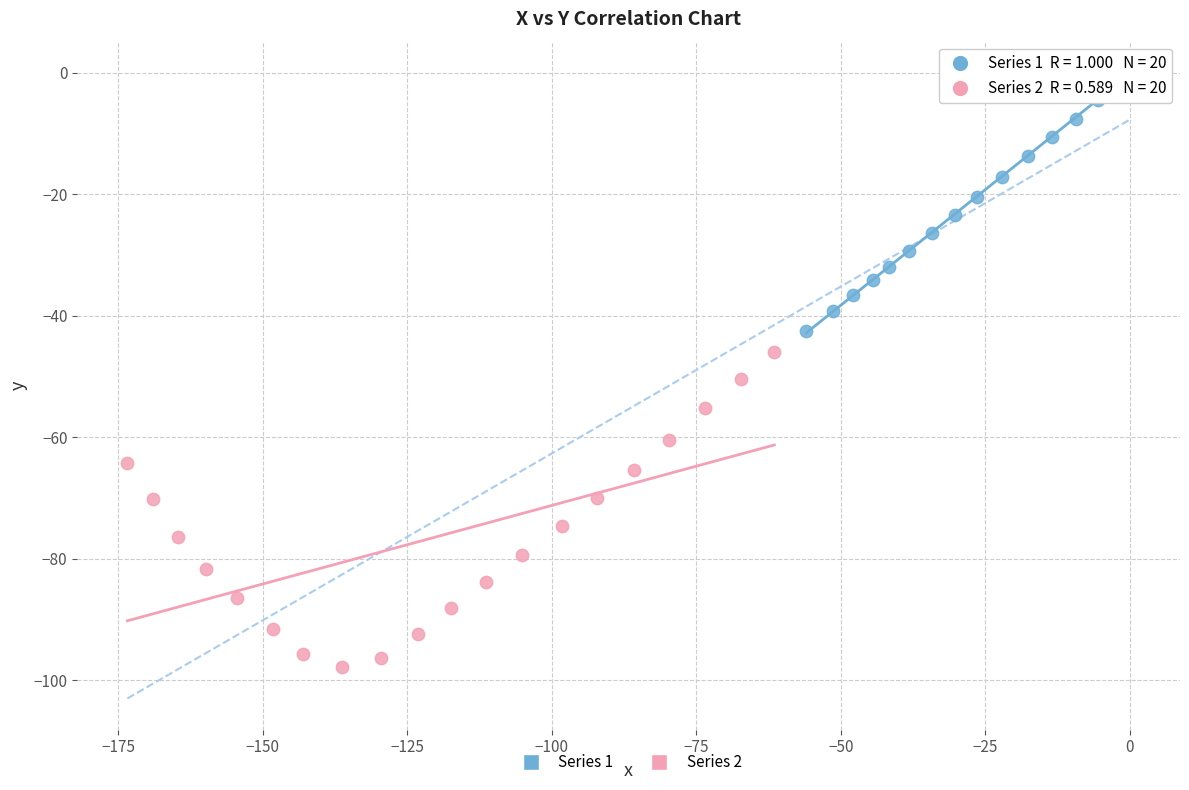

Which series contains the highest Y value?

Series 1